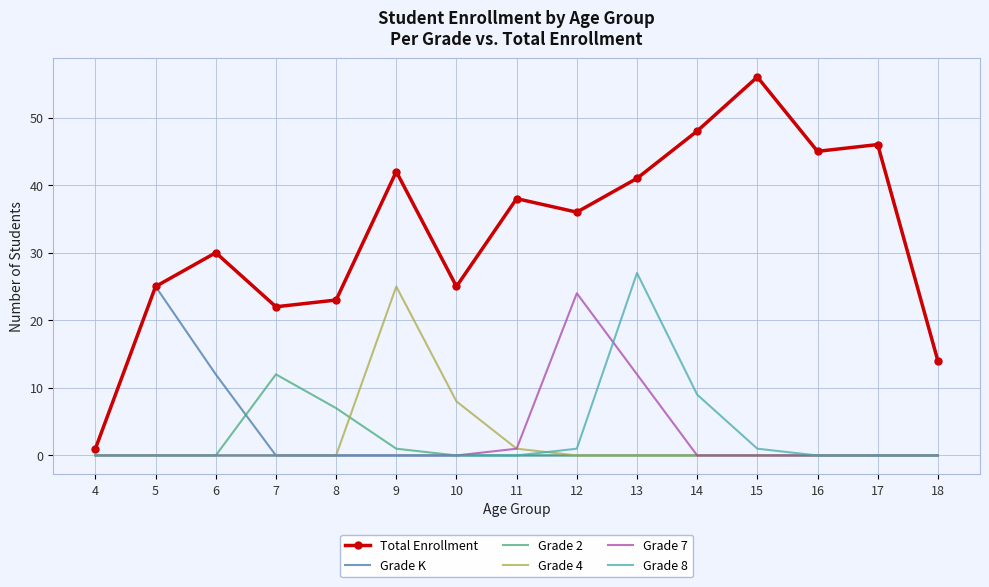

True or false: Total Enrollment and Grade 8 intersect in this chart.

False